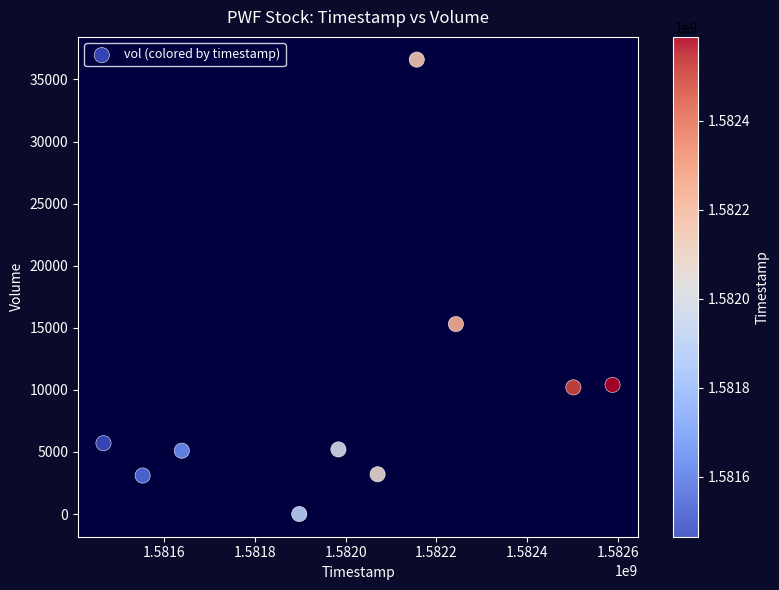

What Y value in the scatter plot is closest to 18300?

15300